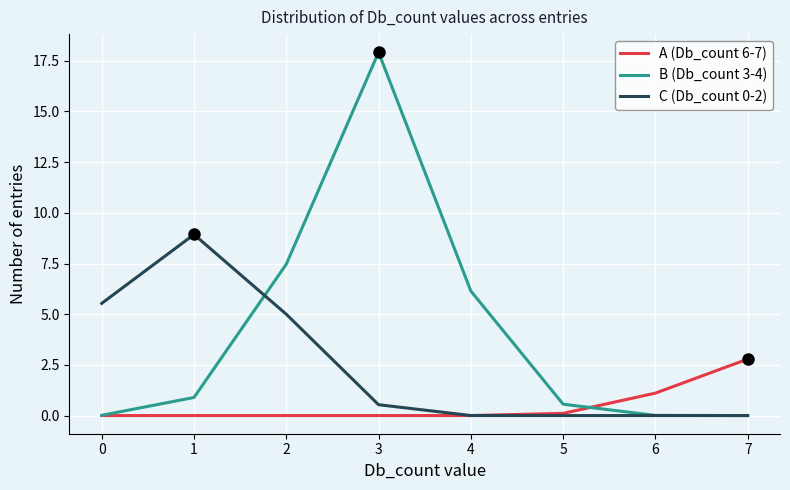

The B (Db_count 3-4) series shows 0.6 at 5. True or false?

True